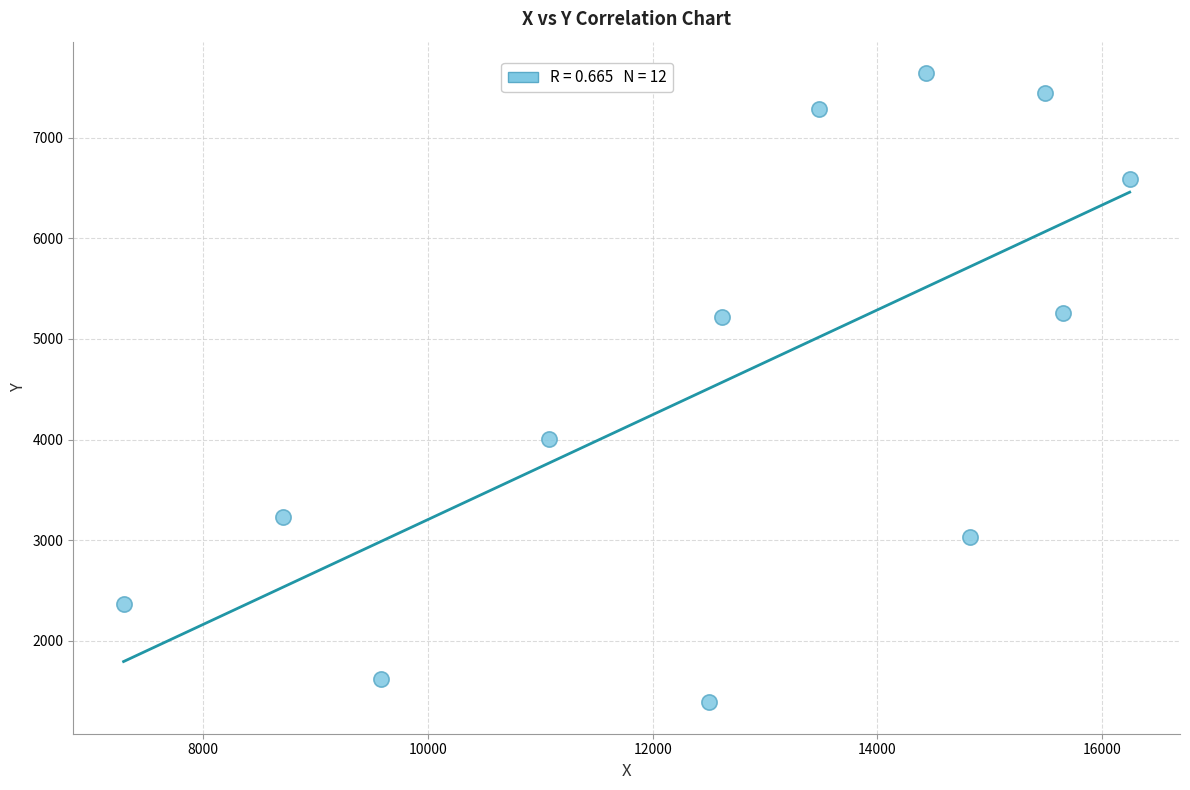

What Y value in the scatter plot is closest to 4515?

4007.2